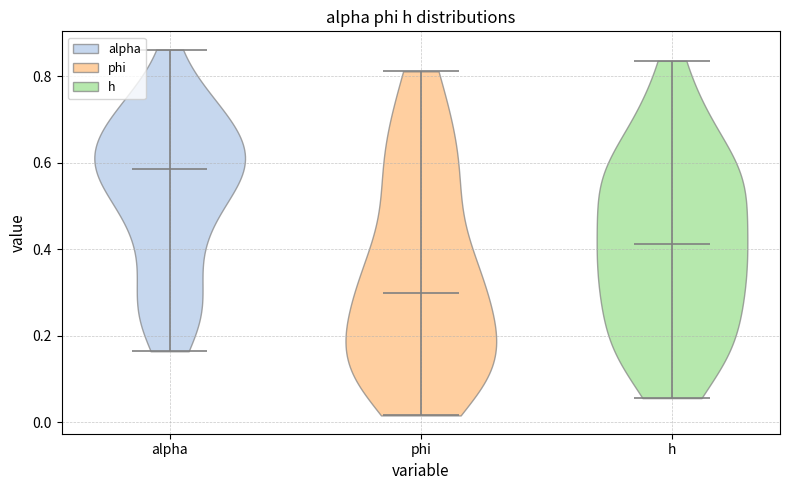

Where does the median line of the violin for alpha sit on the y-axis? The values are not printed on the chart, so give them approximately, as read against the axis.

0.58